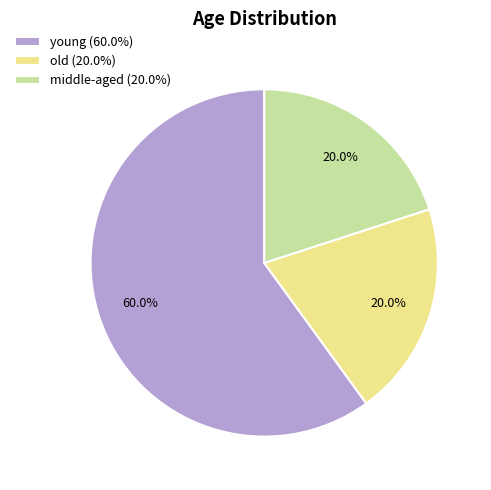

Do middle-aged and old together represent more than half of the pie?

No